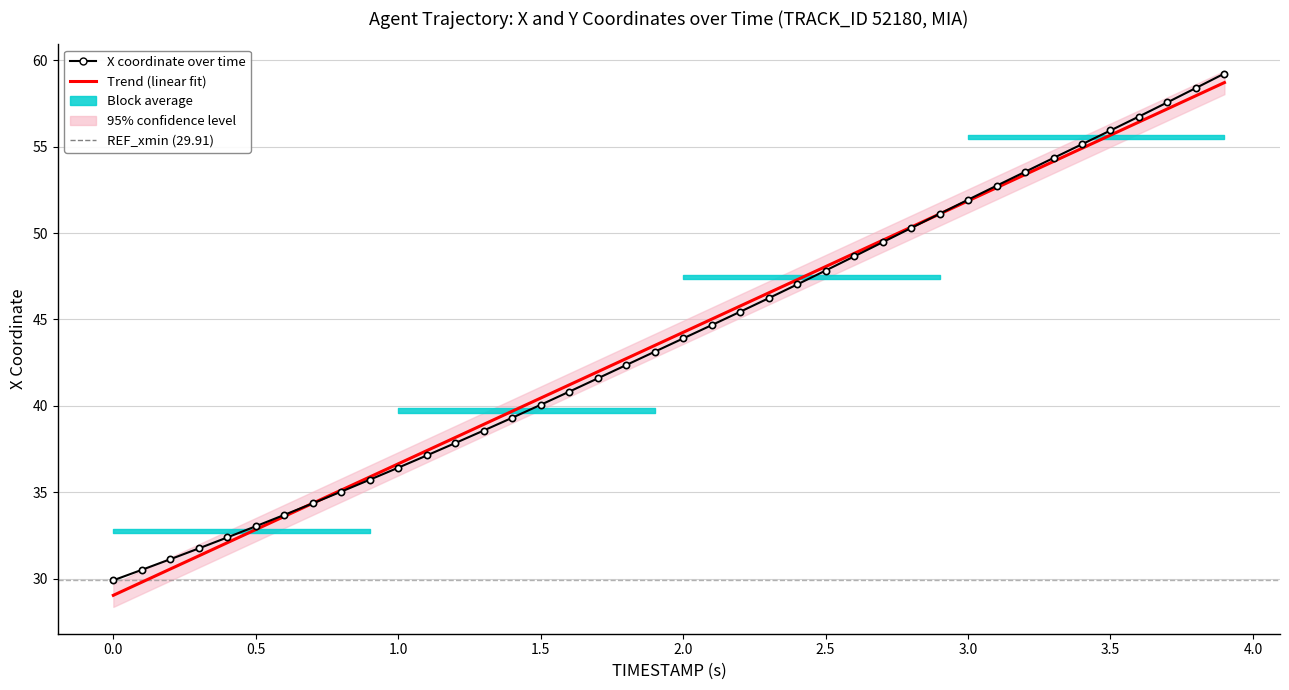

Reading left to right, transcribe all the data shown in this chart.

X: 29.9	30.5	31.1	31.8	32.4	33.0	33.7	34.4	35.0	35.7	36.4	37.1	37.8	38.6	39.3	40.1	40.8	41.6	42.4	43.1	43.9	44.7	45.4	46.2	47.0	47.8	48.6	49.5	50.3	51.1	51.9	52.7	53.5	54.3	55.1	55.9	56.7	57.6	58.4	59.2
Y: 29.0	29.8	30.6	31.3	32.1	32.8	33.6	34.4	35.1	35.9	36.6	37.4	38.2	38.9	39.7	40.5	41.2	42.0	42.7	43.5	44.3	45.0	45.8	46.5	47.3	48.1	48.8	49.6	50.3	51.1	51.9	52.6	53.4	54.1	54.9	55.7	56.4	57.2	58.0	58.7